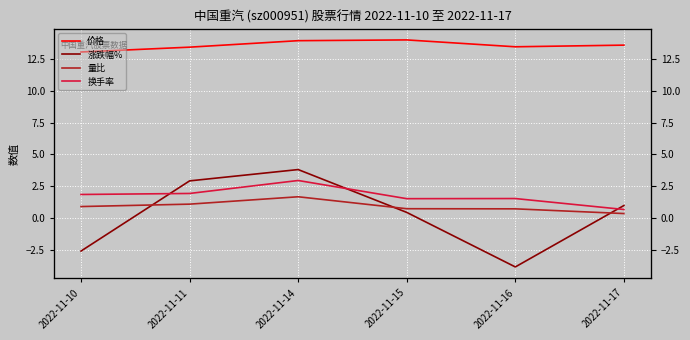

Does the chart display data point markers on the line(s)?

No